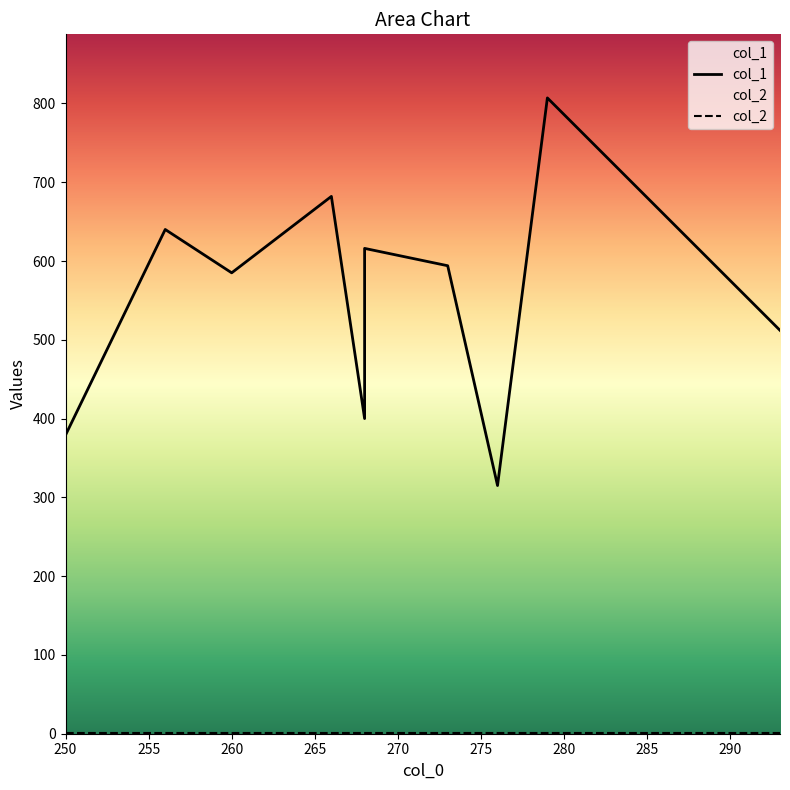

How many interior local valleys does the col_1 series have?

3